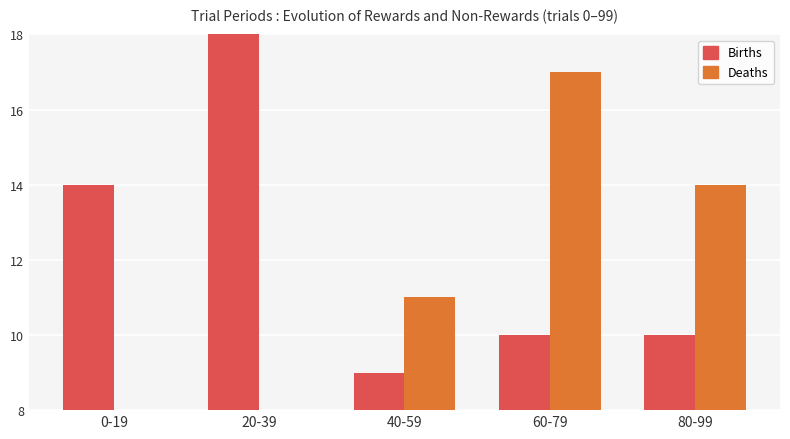

Are the bars grouped side by side (vs. stacked)?

Yes